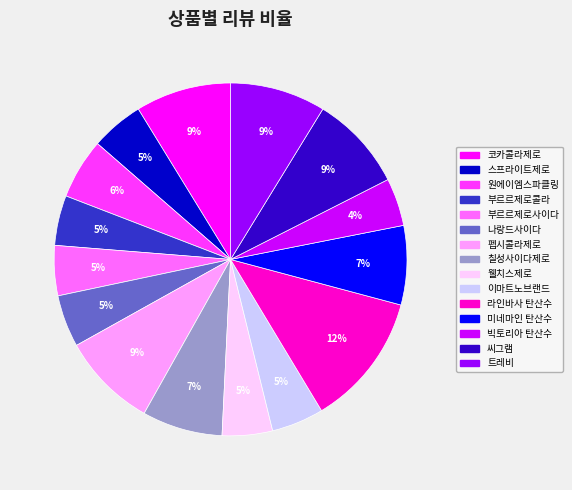

Which has a higher value, 코카콜라제로 or 부르르제로사이다?

코카콜라제로